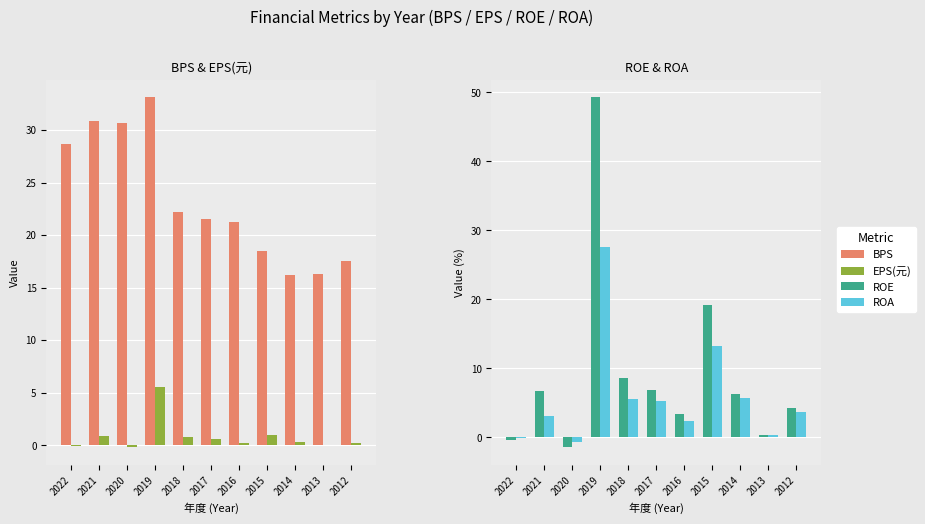

How many values in the ROE series are below 6?

5